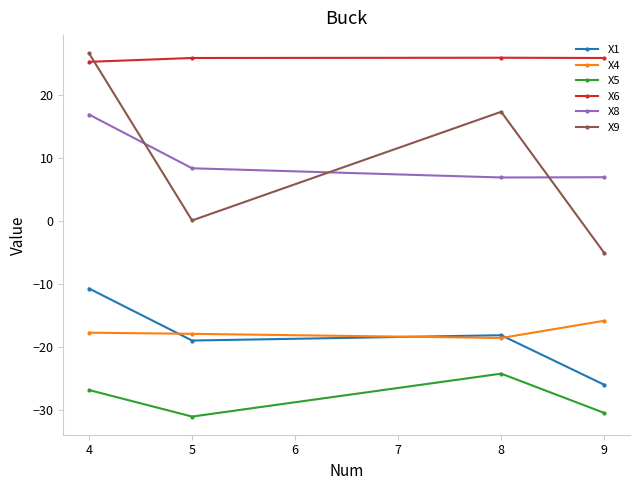

Which series ends up on top after the final intersection of X1 and X4?

X4